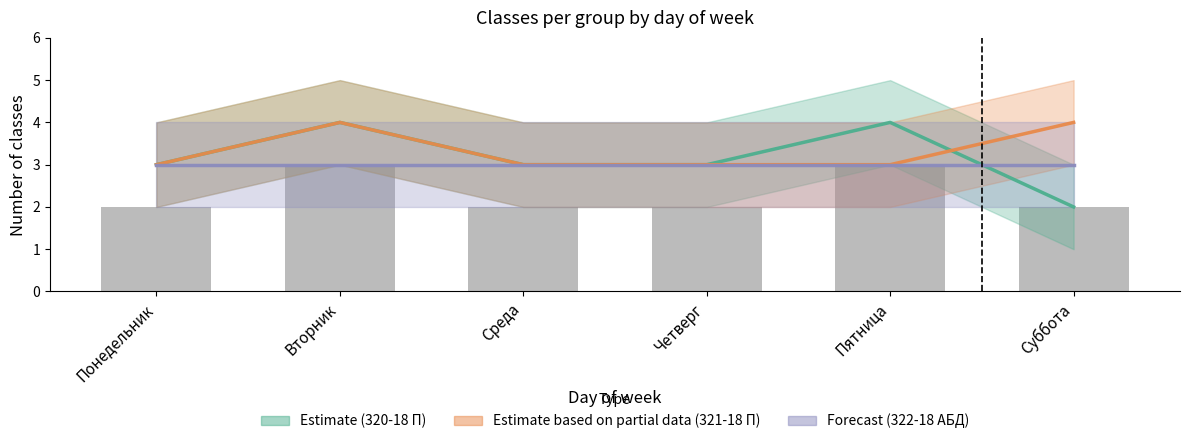

Which series has the widest spread of values?

320-18 П (Estimate)